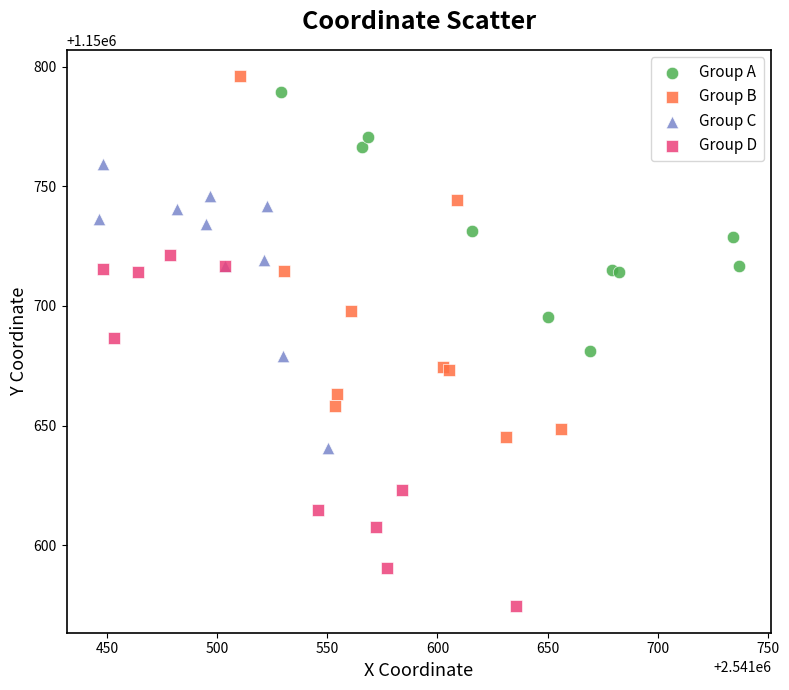

Which series has the largest Y range (max minus min)?

Group B